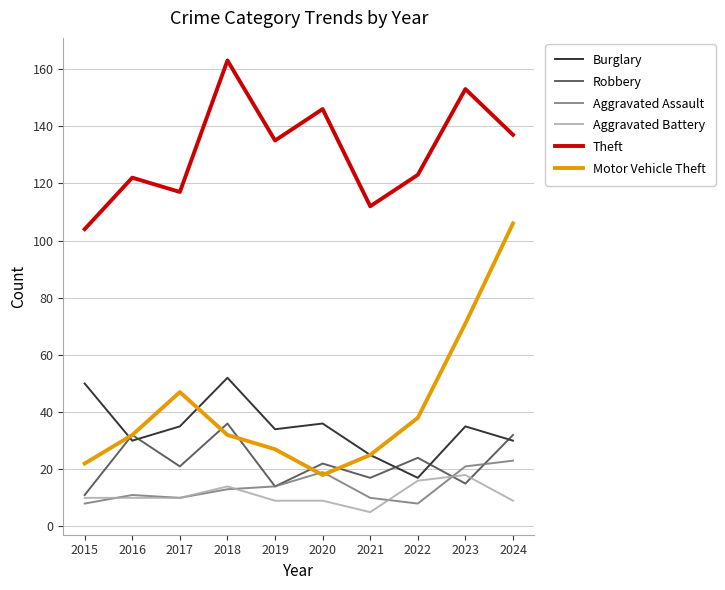

What is the smallest value displayed?

5